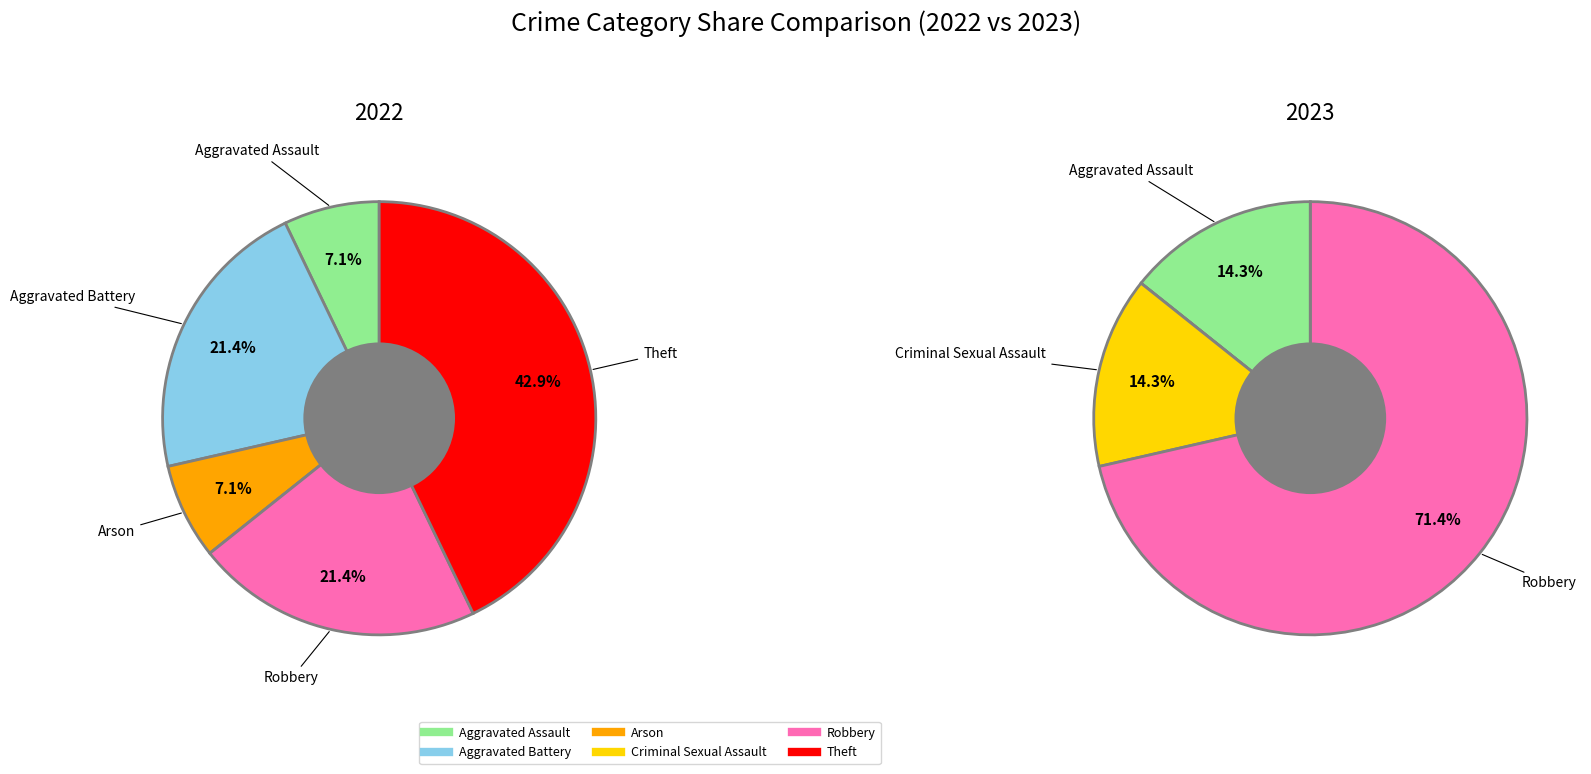

Do Aggravated Battery and Theft together represent more than half of the pie?

Yes